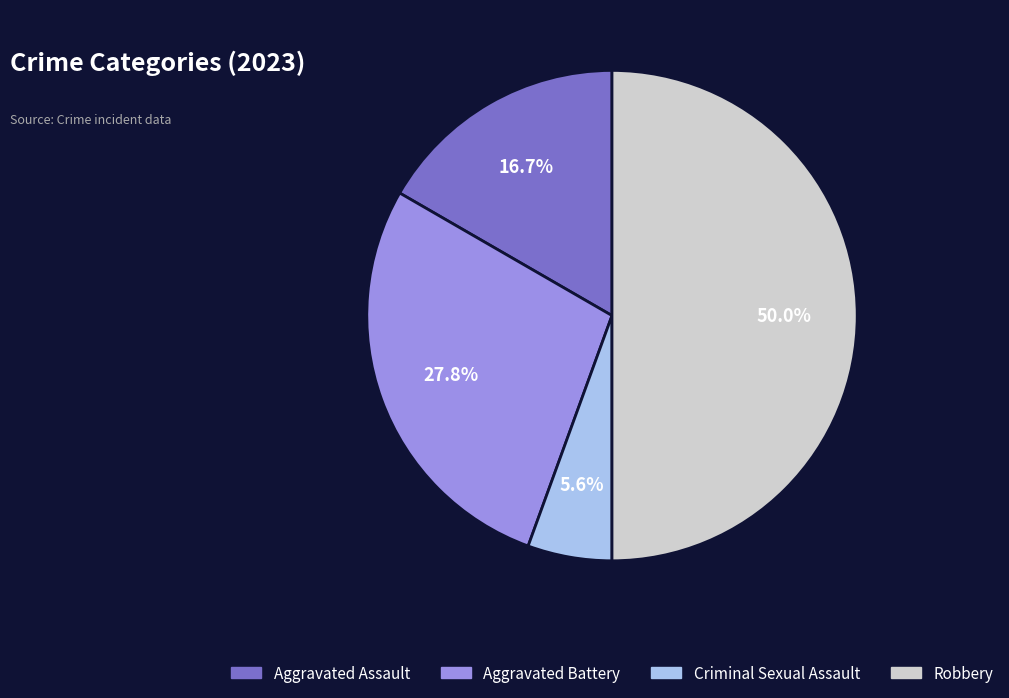

To the nearest percent, what portion does Aggravated Assault represent?

17%